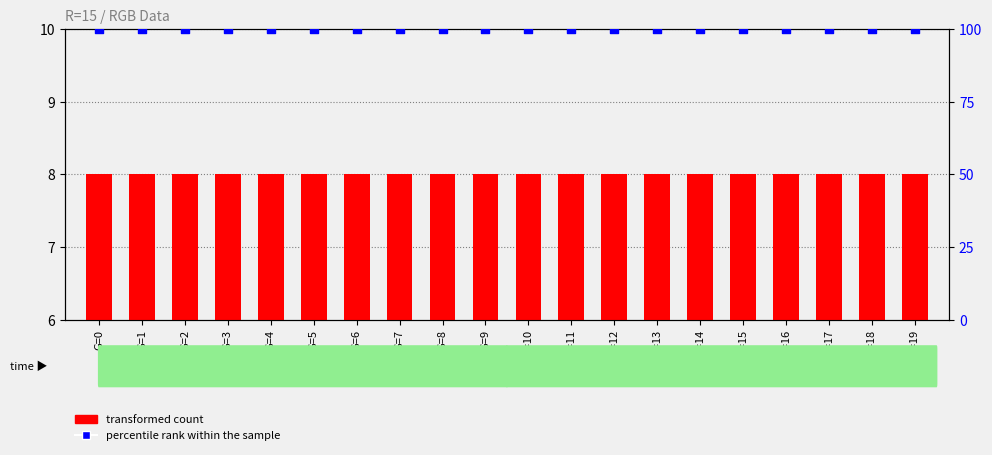

Which series has the largest Y range (max minus min)?

transformed count